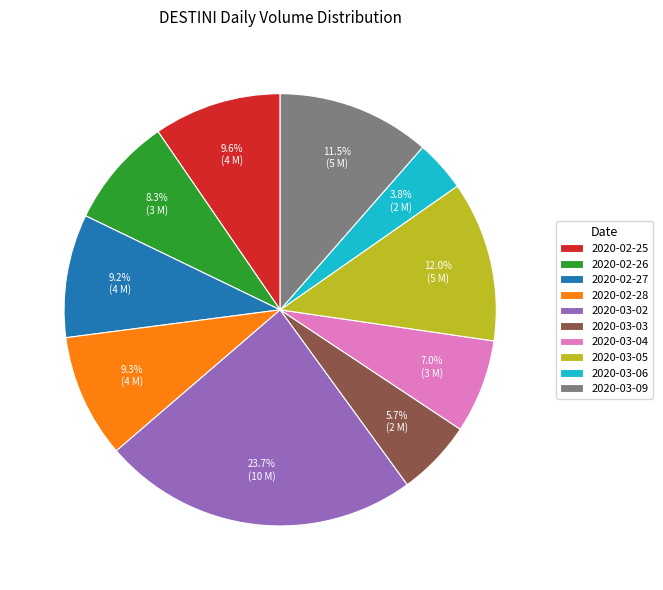

Which category has the biggest portion of the pie?

2020-03-02